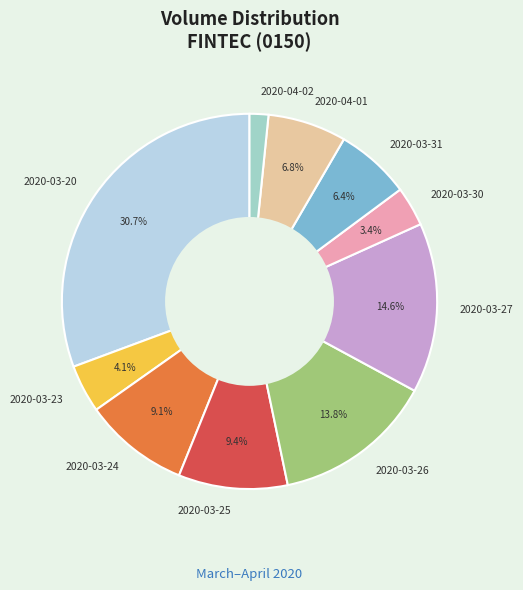

What percentage do 2020-03-20 and 2020-03-23 together represent?

34.8%